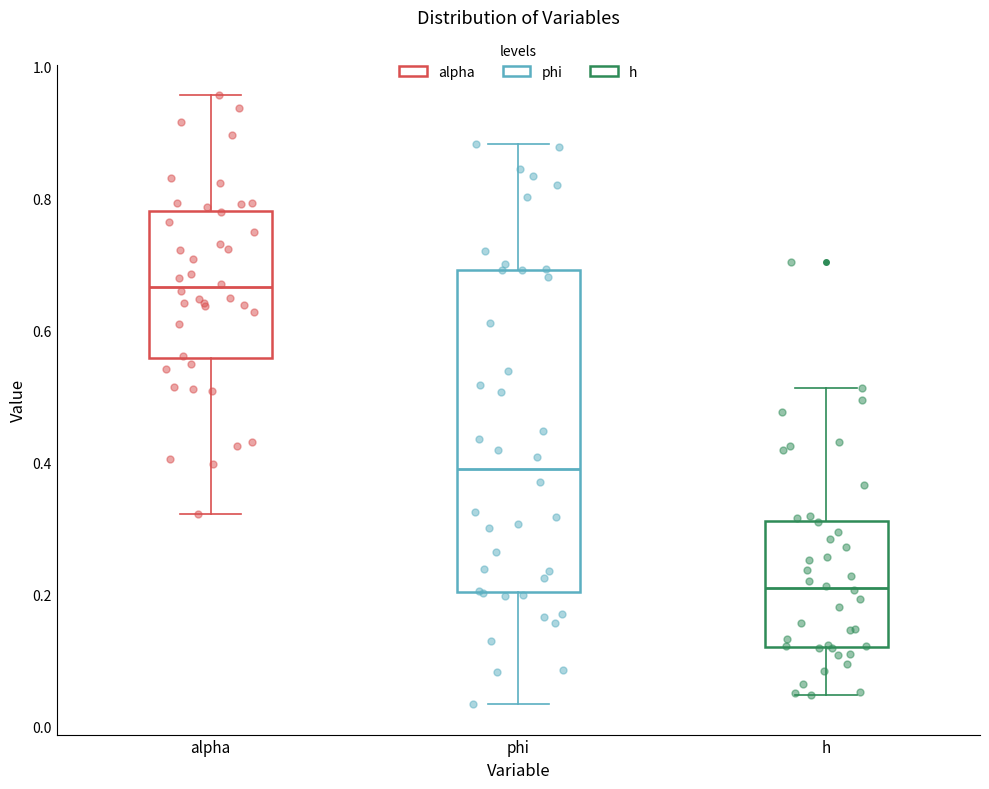

Reading left to right, transcribe this box plot: for each box, give where its median line is, the range the box spans, and where its two whiskers end, as read against the y-axis. The values are not printed on the chart, so give them approximately, as read against the axis.

alpha: median 0.66, box 0.56 to 0.78, whiskers 0.32 to 0.96
phi: median 0.40, box 0.20 to 0.70, whiskers 0.04 to 0.88
h: median 0.22, box 0.12 to 0.32, whiskers 0.04 to 0.52